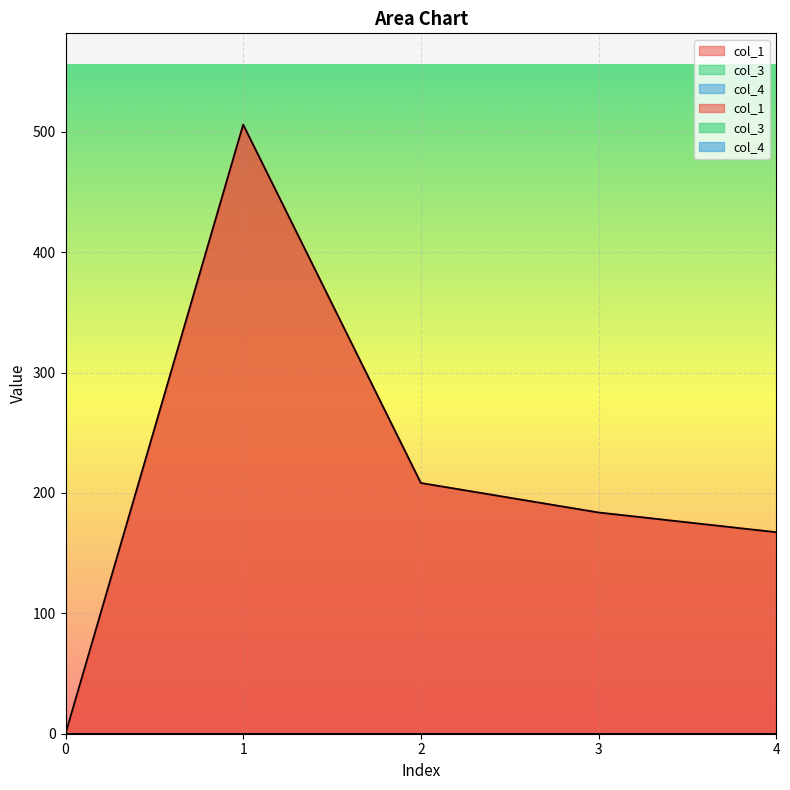

True or false: col_1 has a value of 183.7 at 3.

True